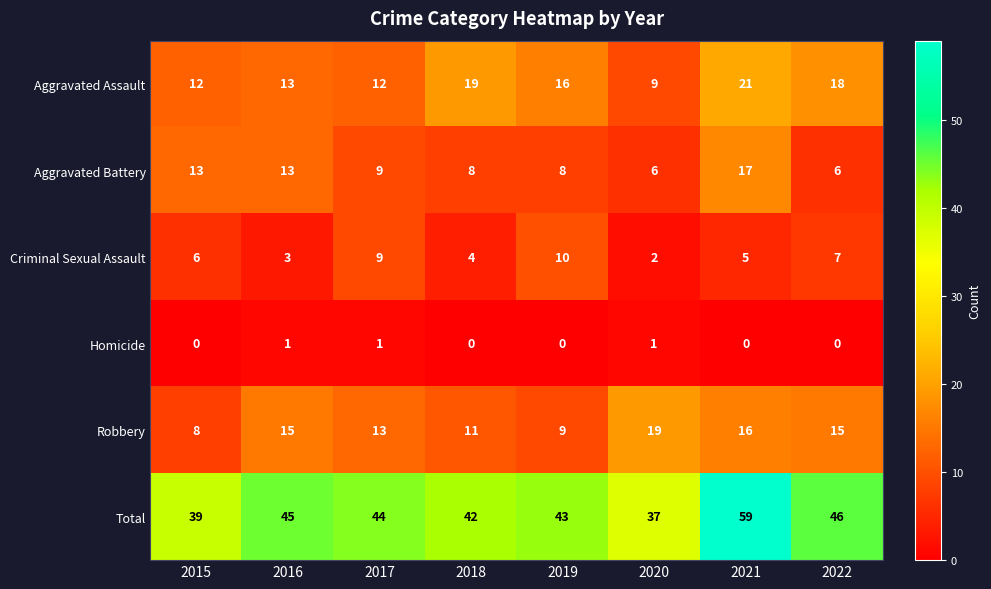

Where is Criminal Sexual Assault nearest to the value 6?

2015